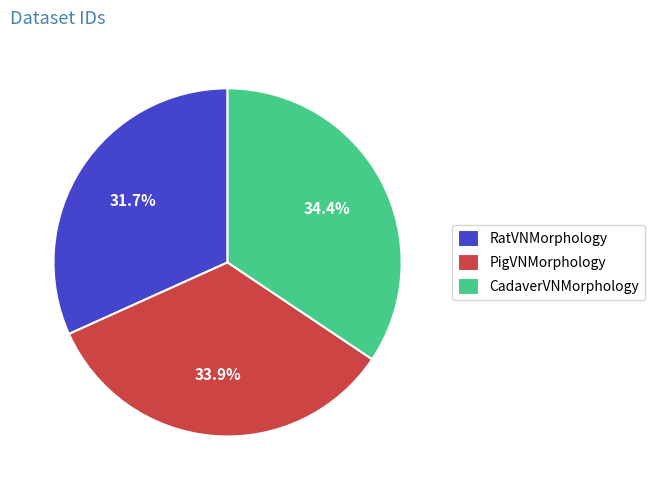

To the nearest percent, what is the difference between the largest and smallest slice percentages?

3%